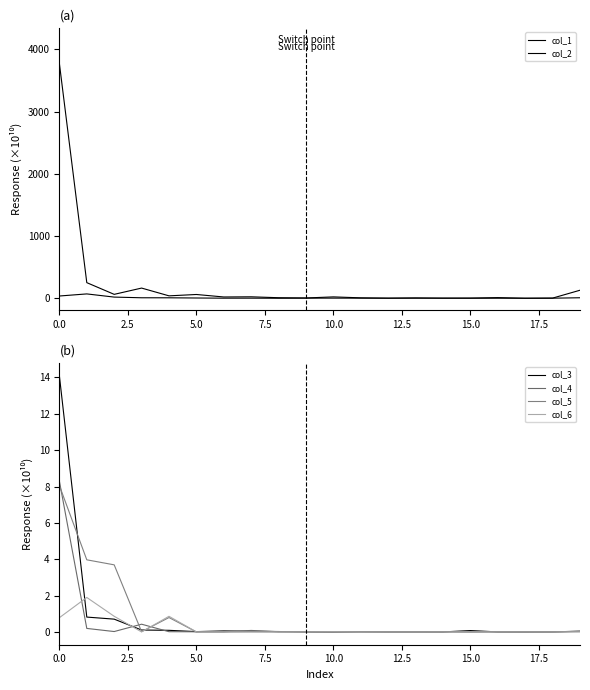

True or false: col_2 and col_5 cross at least once.

False